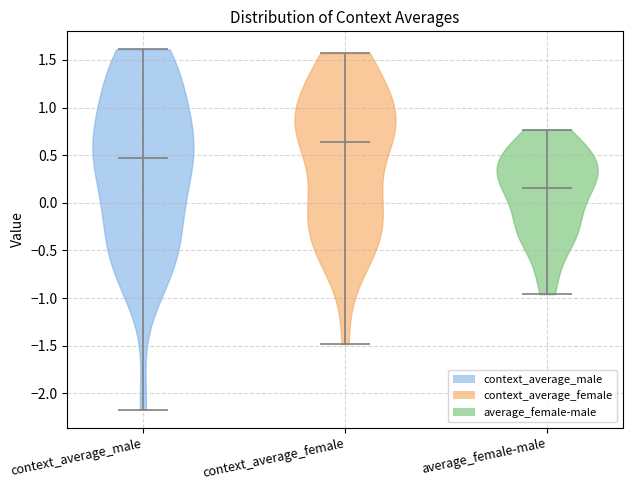

Reading left to right, read every violin against the y-axis: where its median line is, and the lowest and highest points it reaches. The values are not printed on the chart, so give them approximately, as read against the axis.

context_average_male: median line 0.45, lowest point -2.15, highest point 1.60
context_average_female: median line 0.65, lowest point -1.50, highest point 1.55
average_female-male: median line 0.15, lowest point -0.95, highest point 0.75